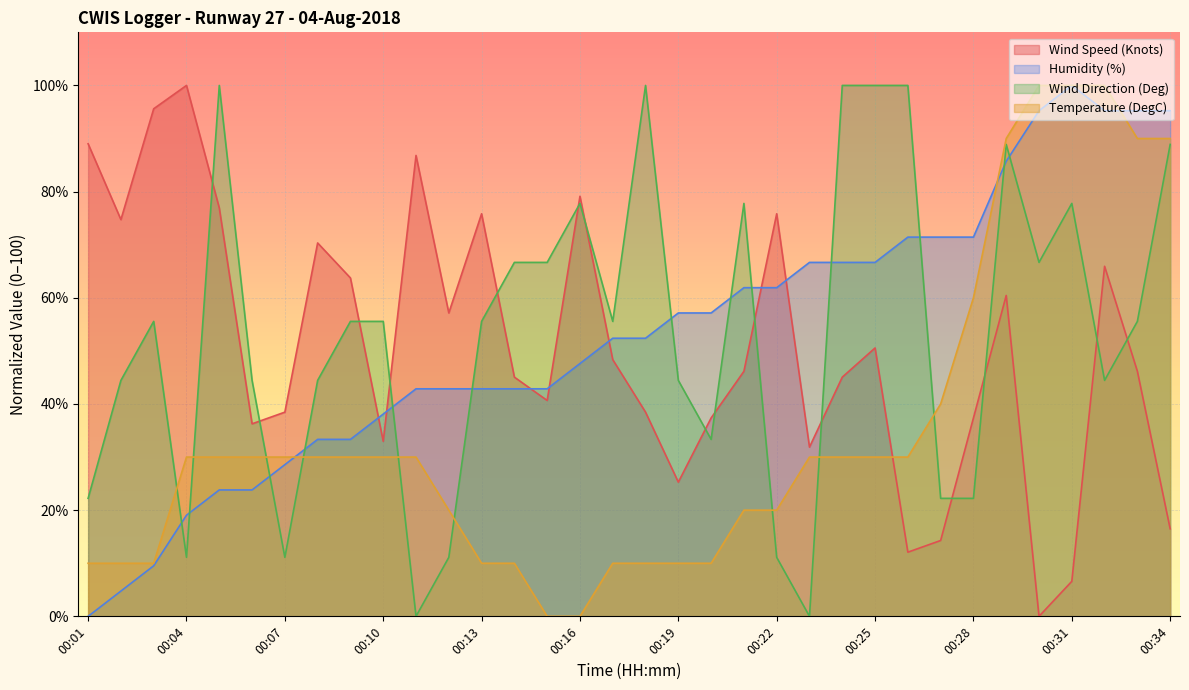

True or false: Temperature (DegC) and Humidity (%) intersect in this chart.

True